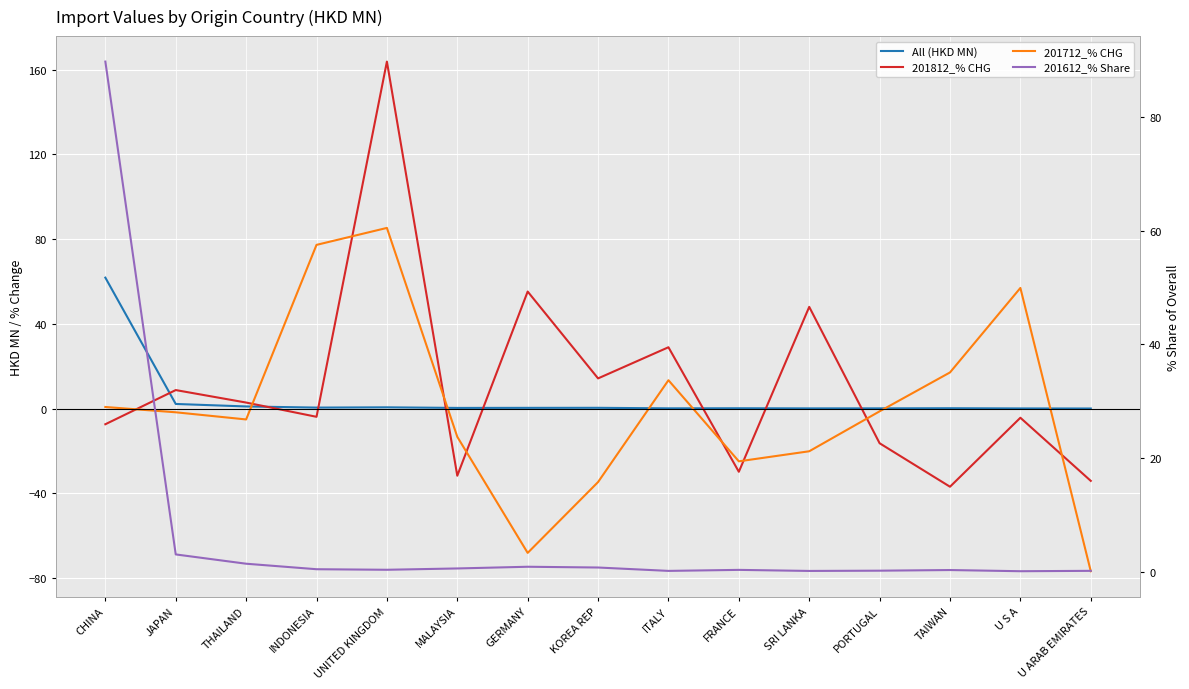

The 201812_% CHG series shows -3.9 at INDONESIA. True or false?

True